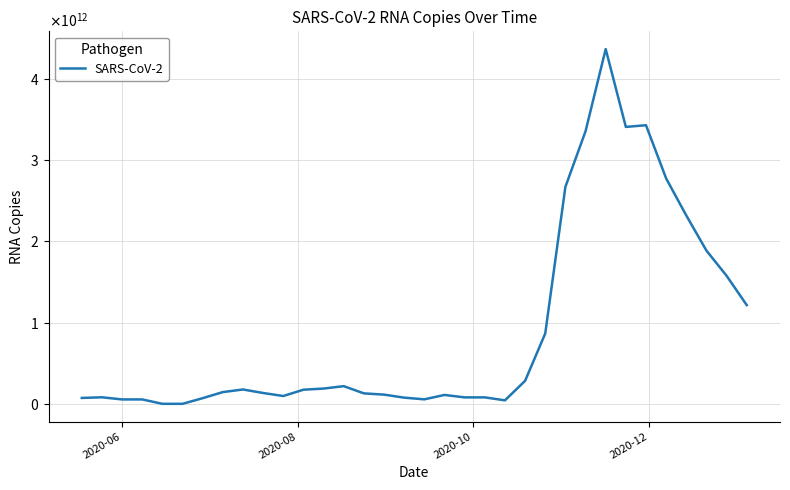

Is this an area chart (filled region under the line)?

No